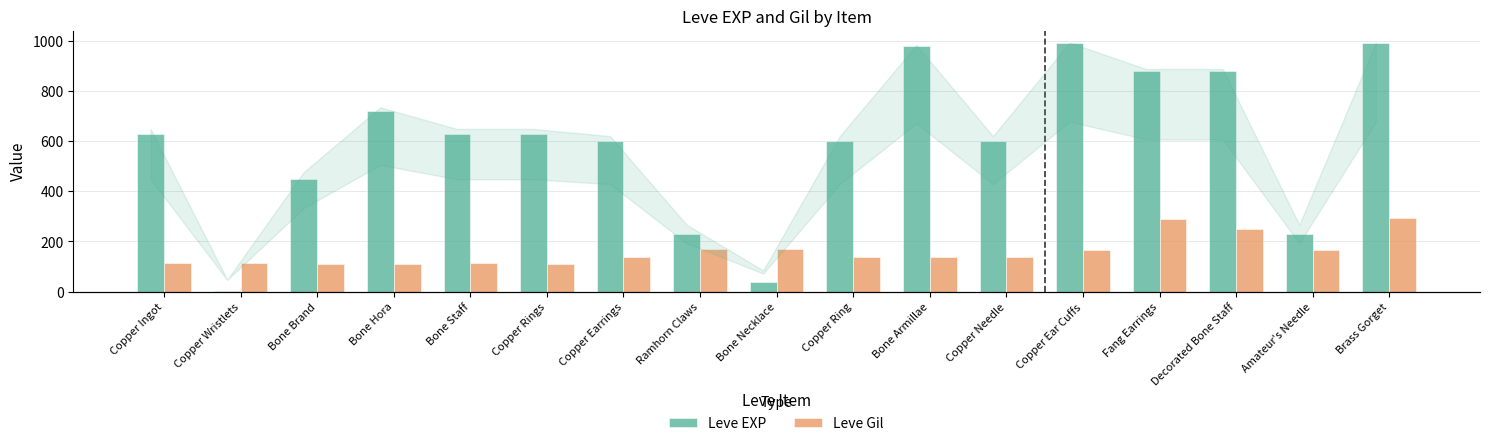

Reading left to right, list all the values displayed in this chart.

Leve EXP: 630	1	450	720	630	630	600	230	40	600	980	600	990	880	880	230	990
Leve Gil: 113	116	112	112	113	112	139	170	169	139	140	139	168	288	250	168	293